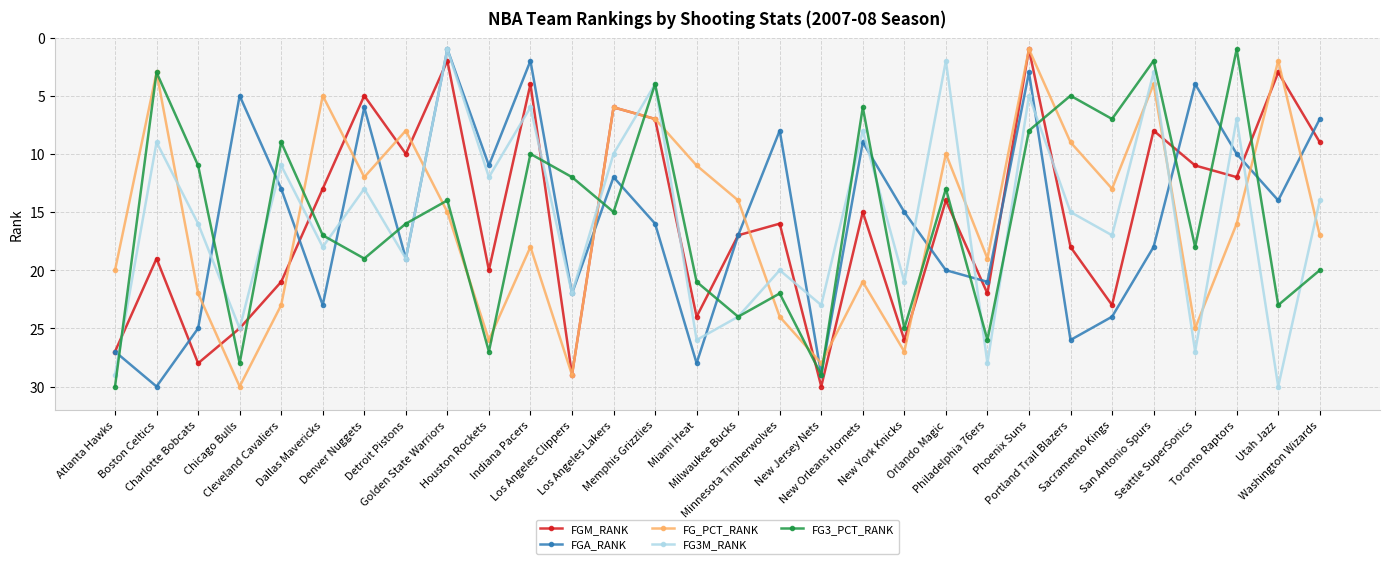

True or false: FG3M_RANK has more than 2 interior local peaks.

True